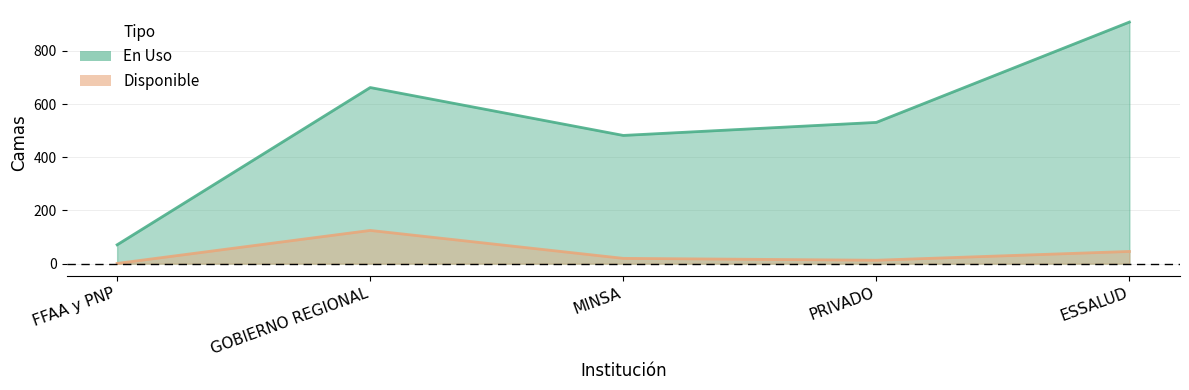

What is the difference between the Disponible values at GOBIERNO REGIONAL and MINSA?

105